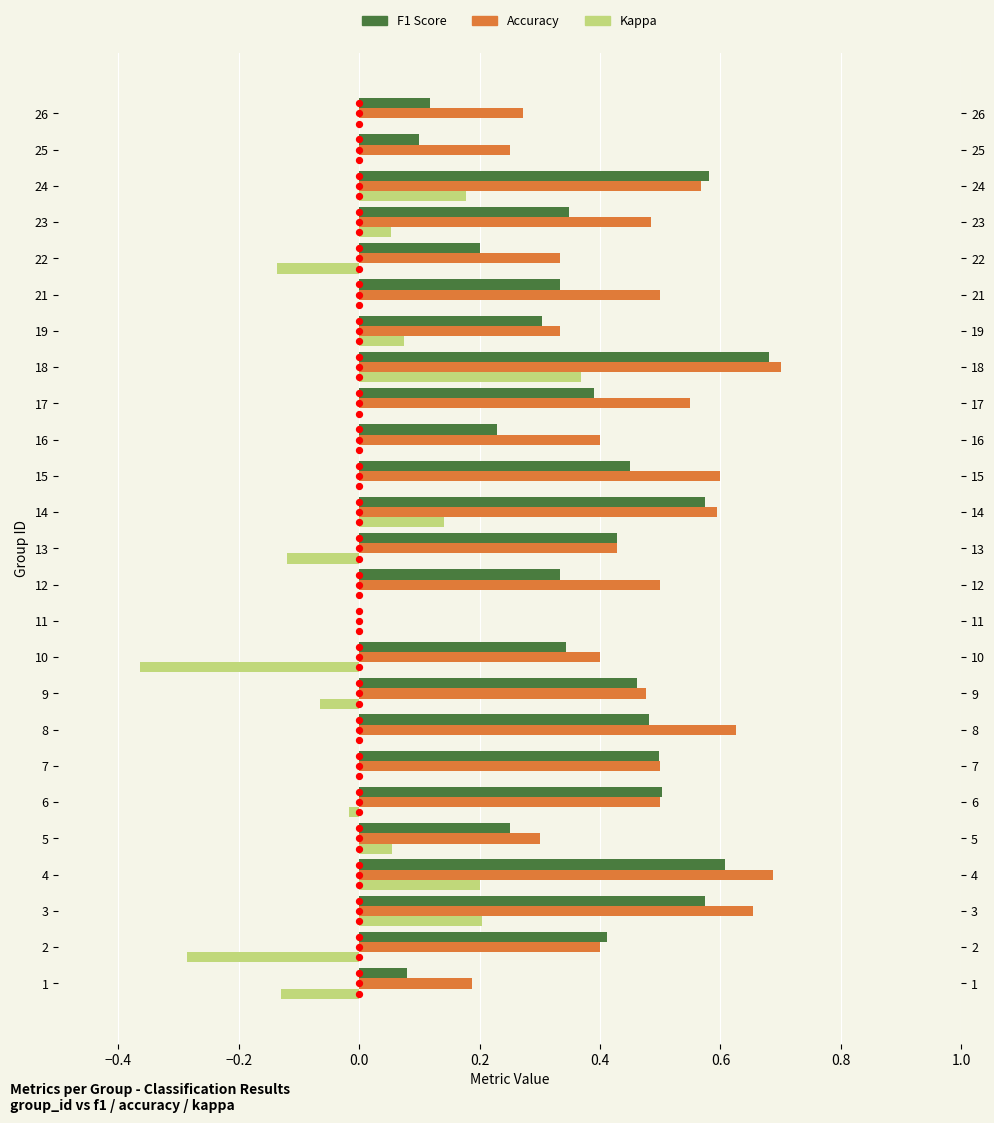

Which series has the largest total across all categories?

accuracy